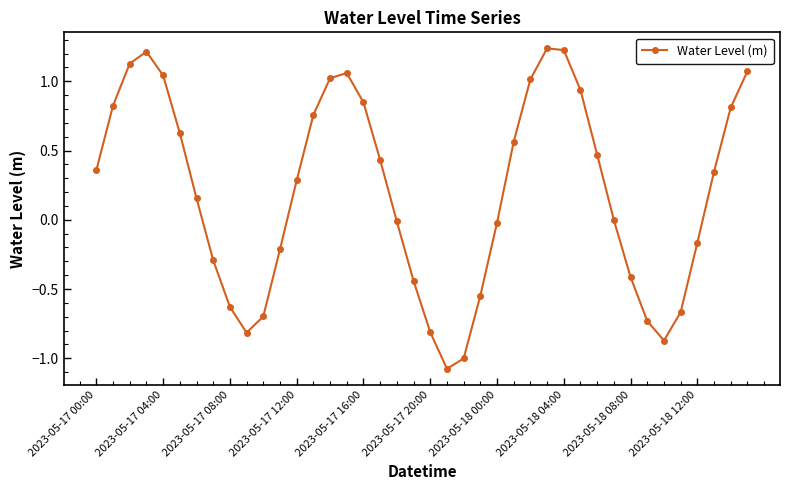

True or false: the data has more than 1 interior local peaks.

True